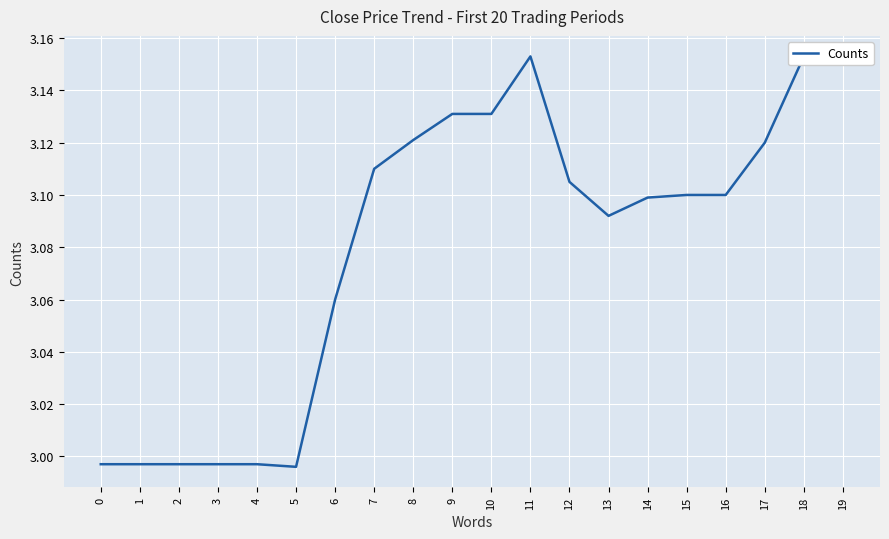

Which category has the lowest value across all series?

5